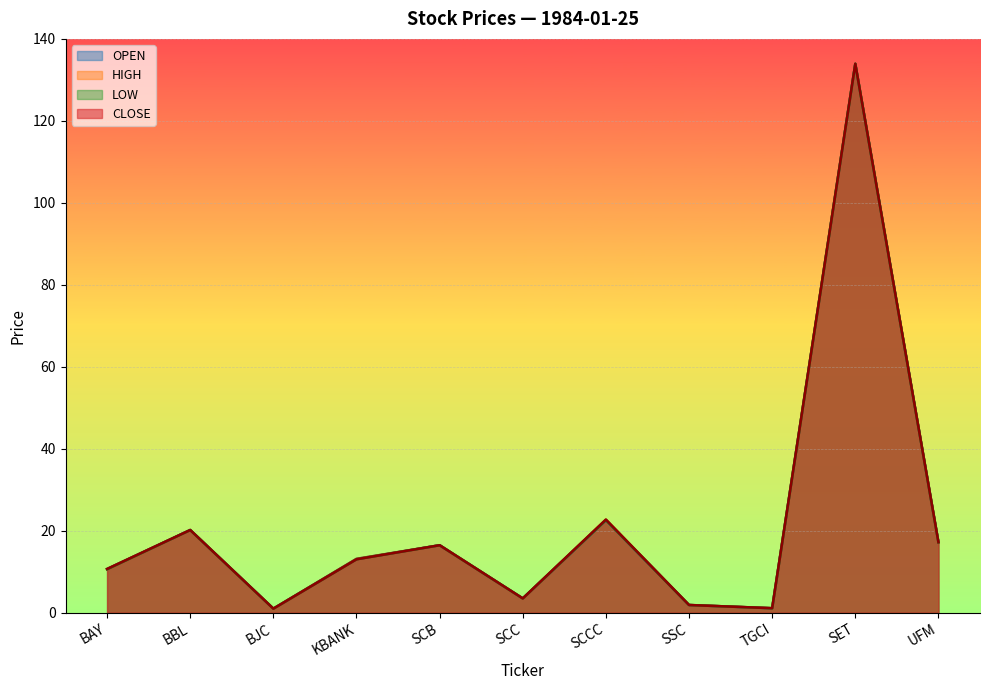

What is the difference between the highest and lowest values at BAY?

0.1